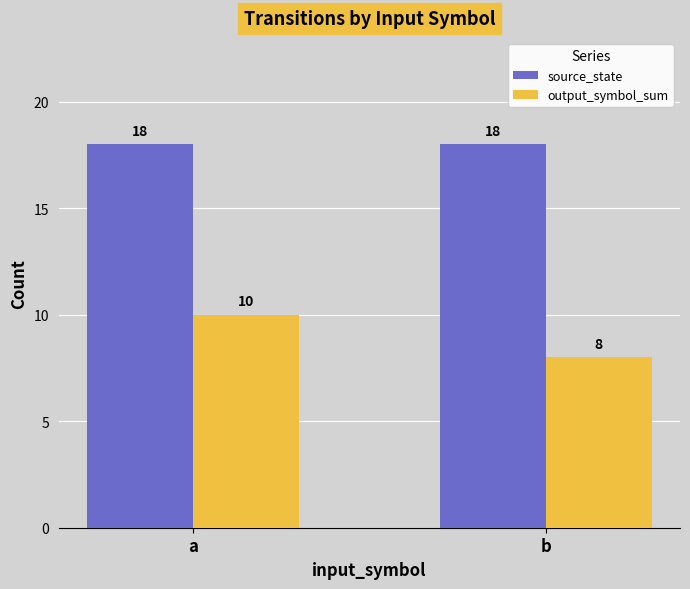

What is the spread (max minus min) of values at b?

10